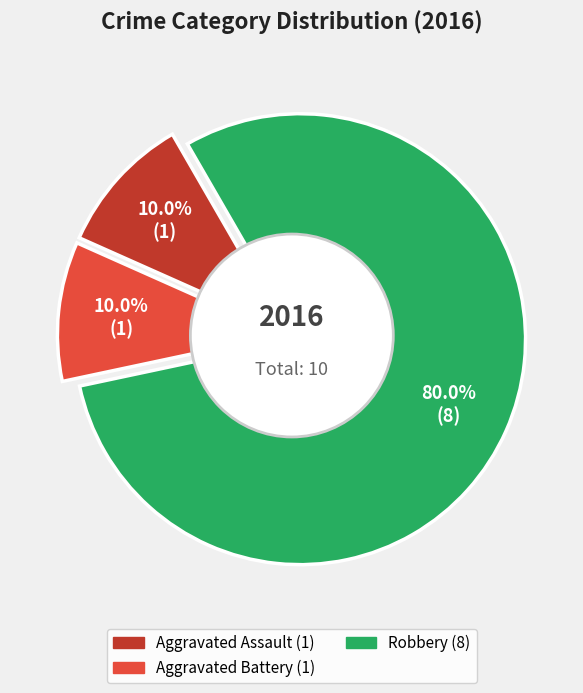

Is it true that Aggravated Battery is 3% of the pie?

False